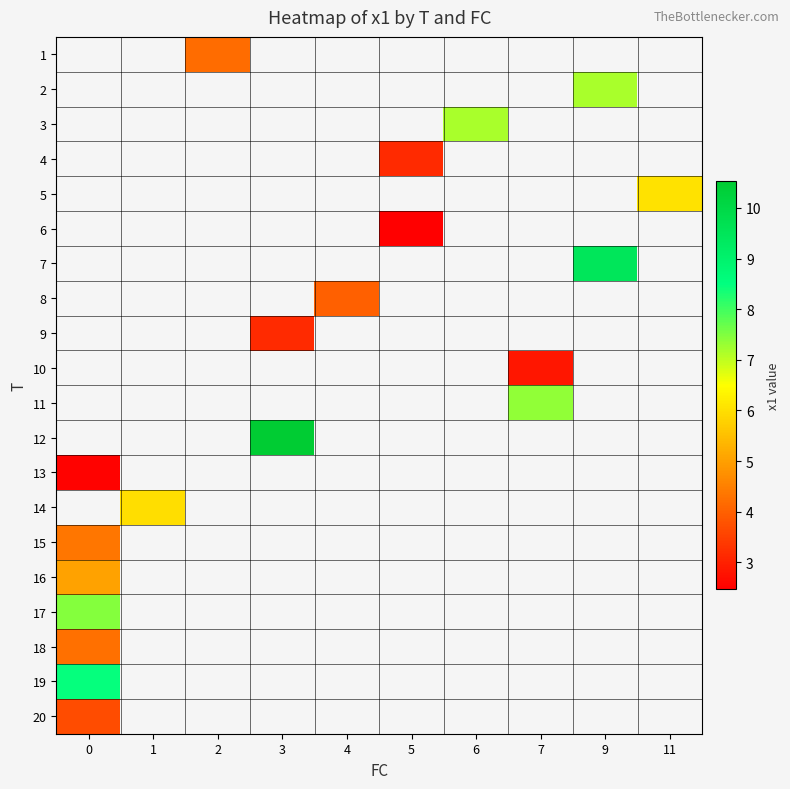

Rank the series by their maximum value, from lowest to highest.

18, 1, 2, 3, 4, 5, 6, 7, 8, 9, 10, 11, 12, 13, 14, 20, 15, 16, 17, 19